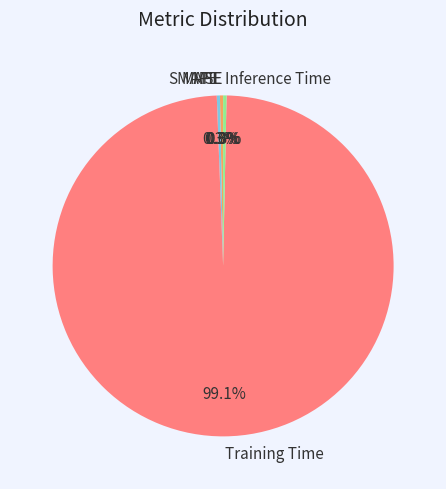

Is there a majority slice in this chart?

Yes